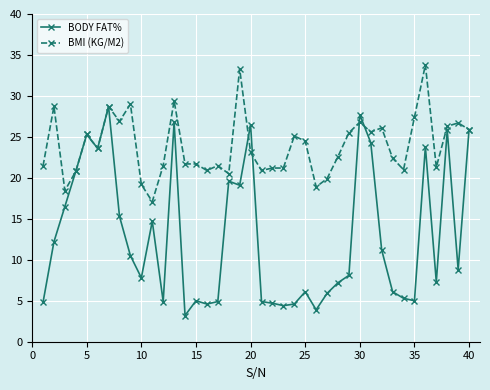

Which series has the largest total across all categories?

BMI (KG/M2)